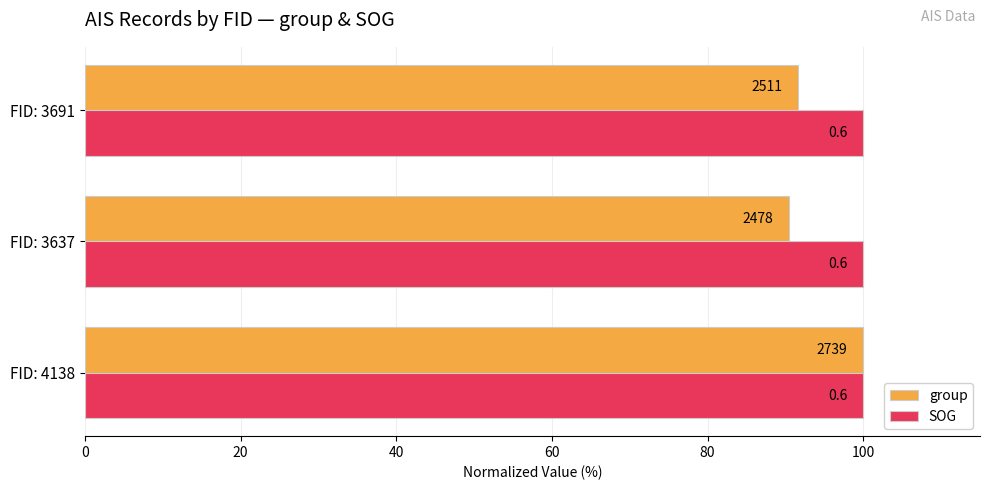

What is the greatest value displayed?

100.0